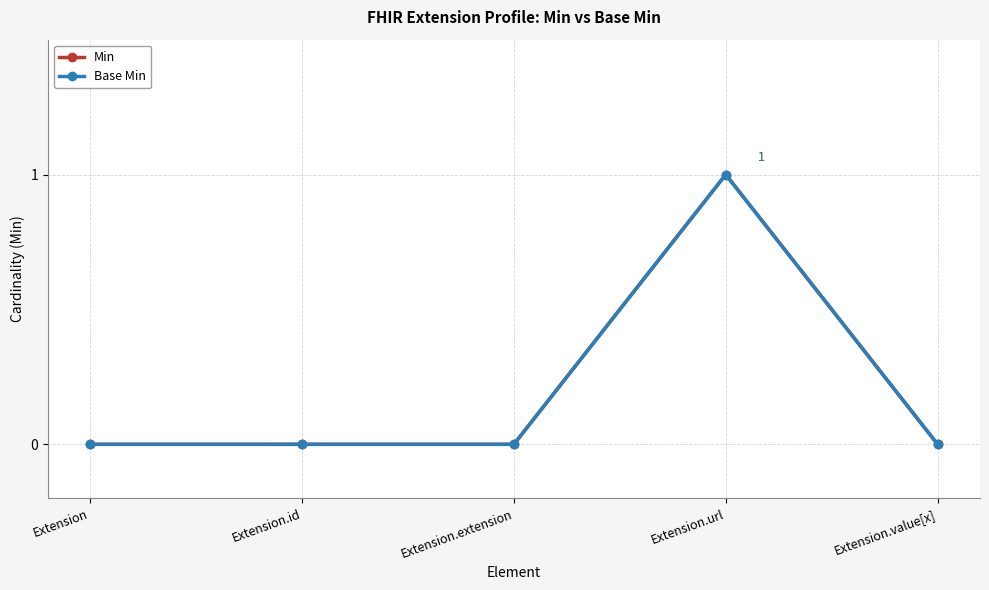

At which category does Base Min reach its first local peak?

Extension.url